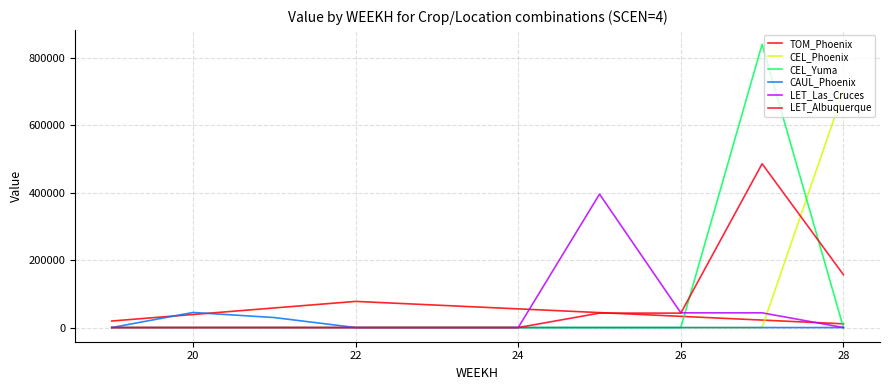

How many lines are shown in the chart?

6